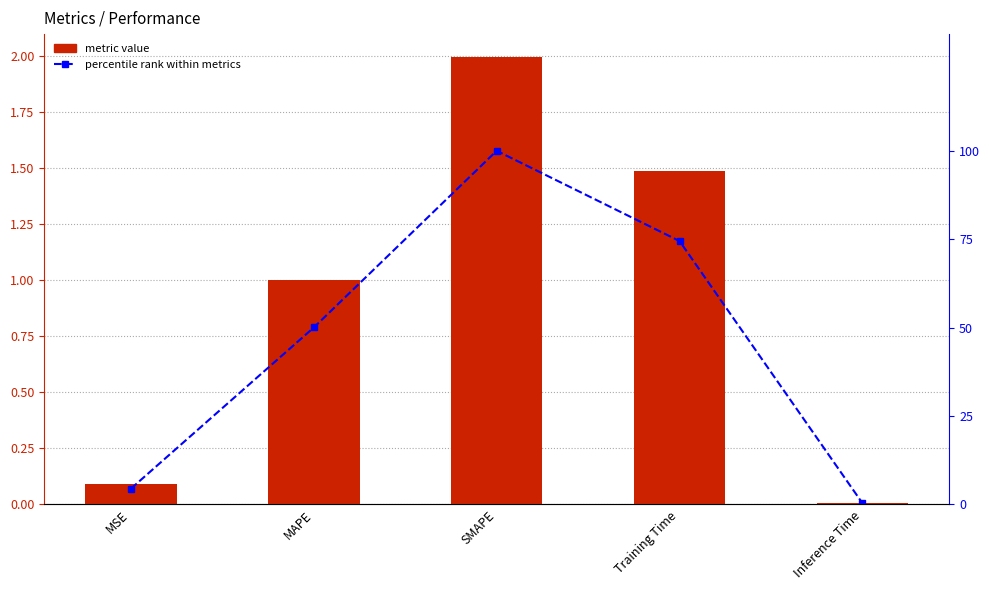

What is the label of the 5th bar from the left?

Inference Time